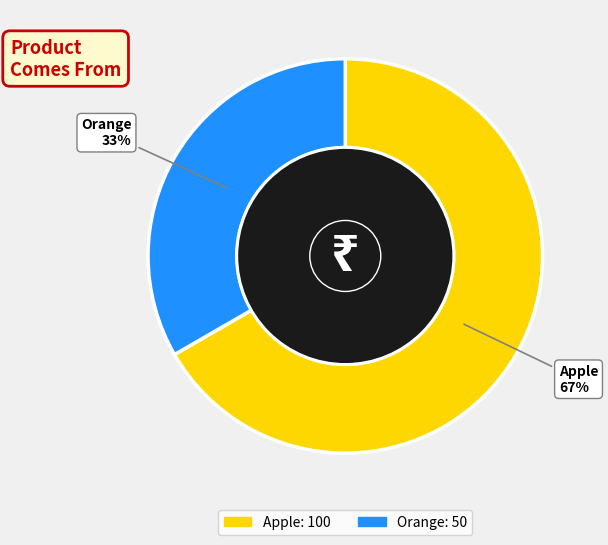

Is there a majority slice in this chart?

Yes